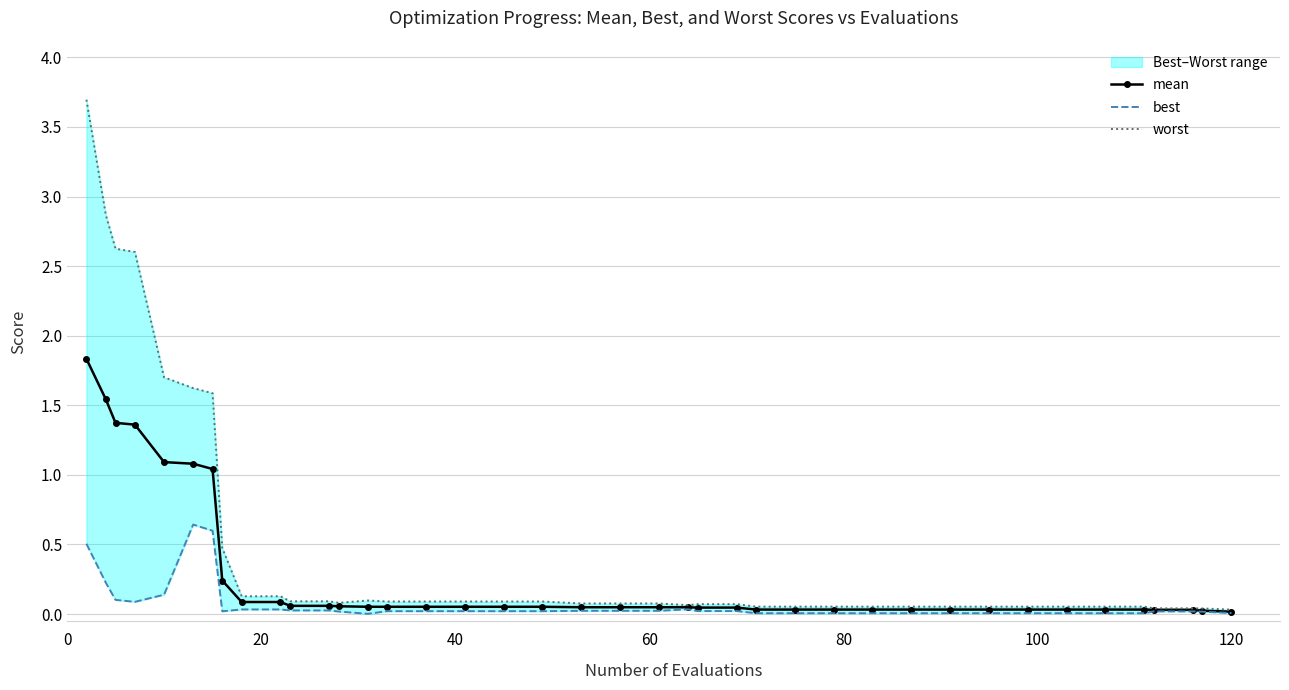

What is the highest value of the mean series?

1.8